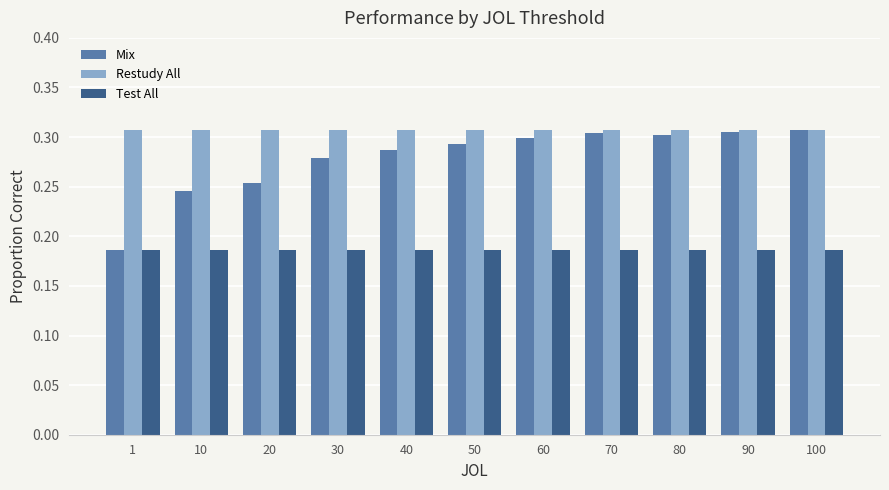

Is the value of Mix at 30 greater than the value of Test All at 50?

Yes